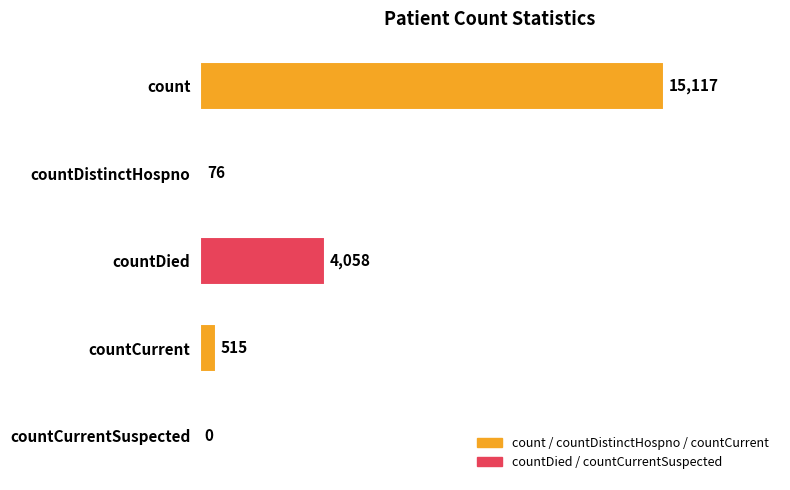

What is the greatest value displayed?

15117